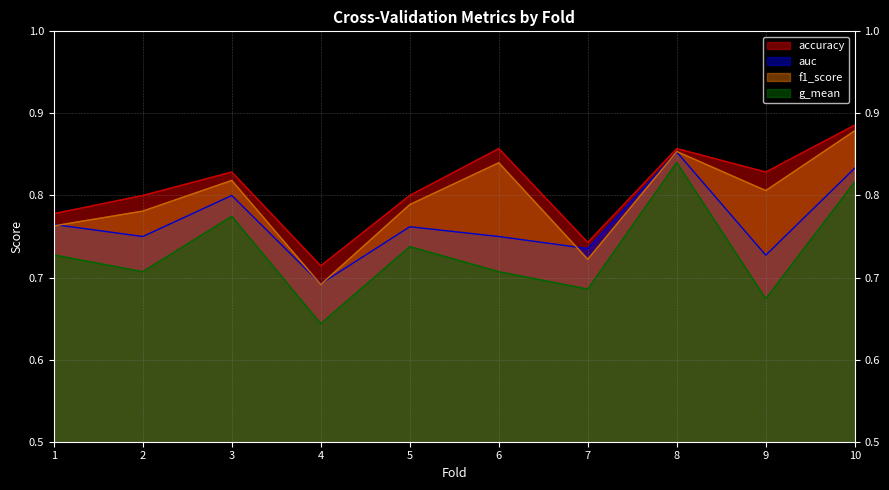

Count the g_mean values in the range 0 to 1.

10